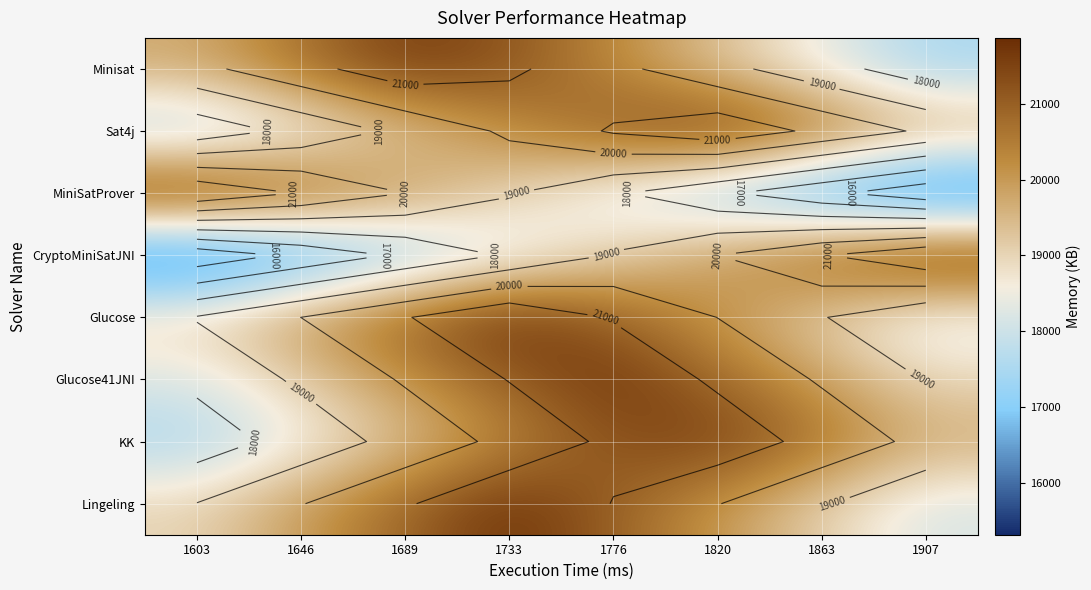

What is the greatest value displayed?

21873.0